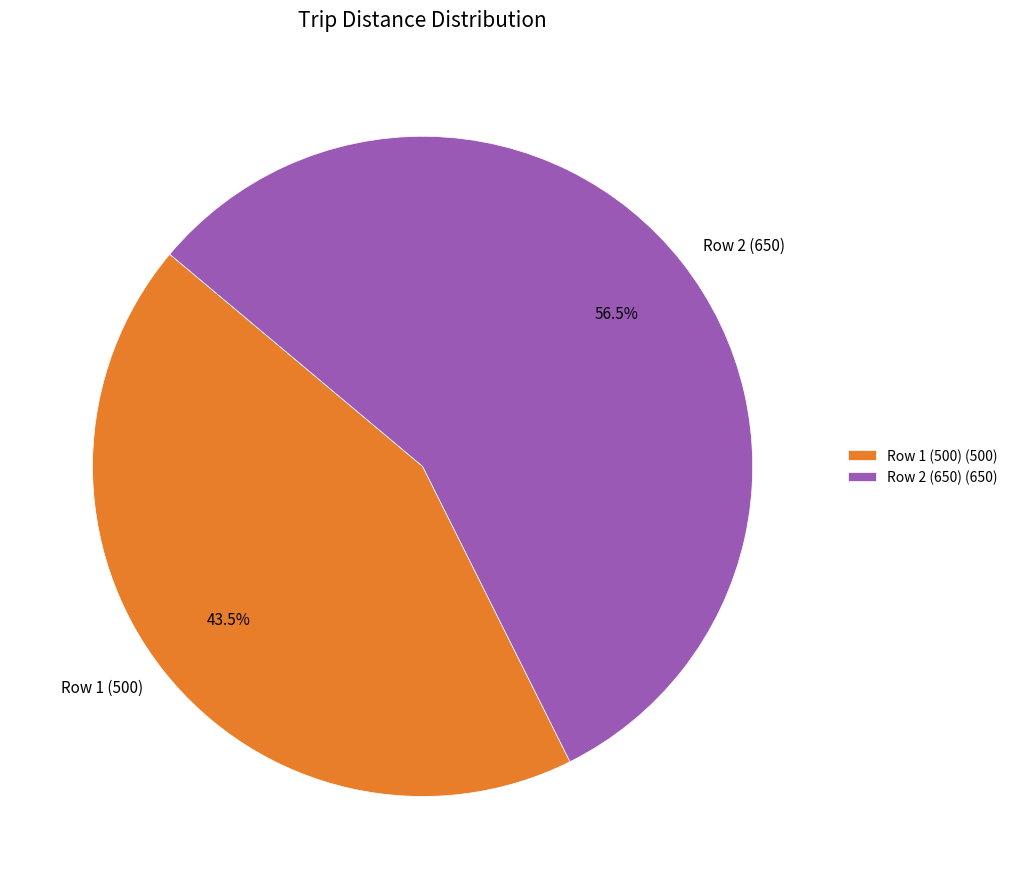

Which has a higher value, Row 2 (650) or Row 1 (500)?

Row 2 (650)